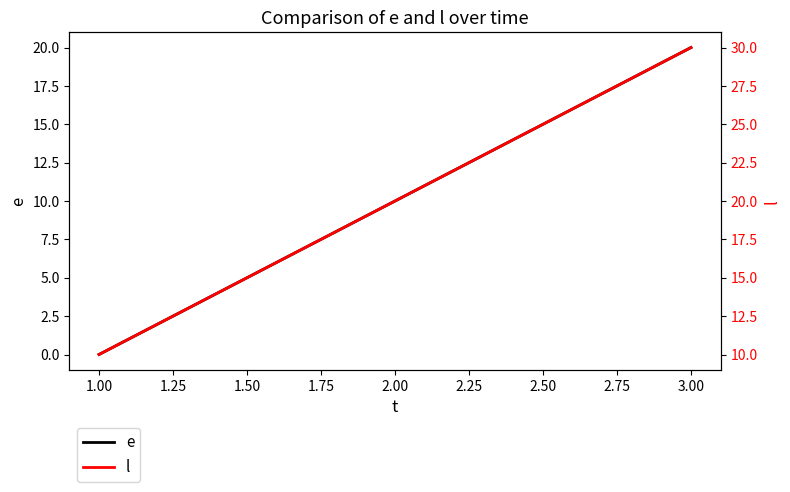

The value of e at 1.00 is 8. True or false?

False